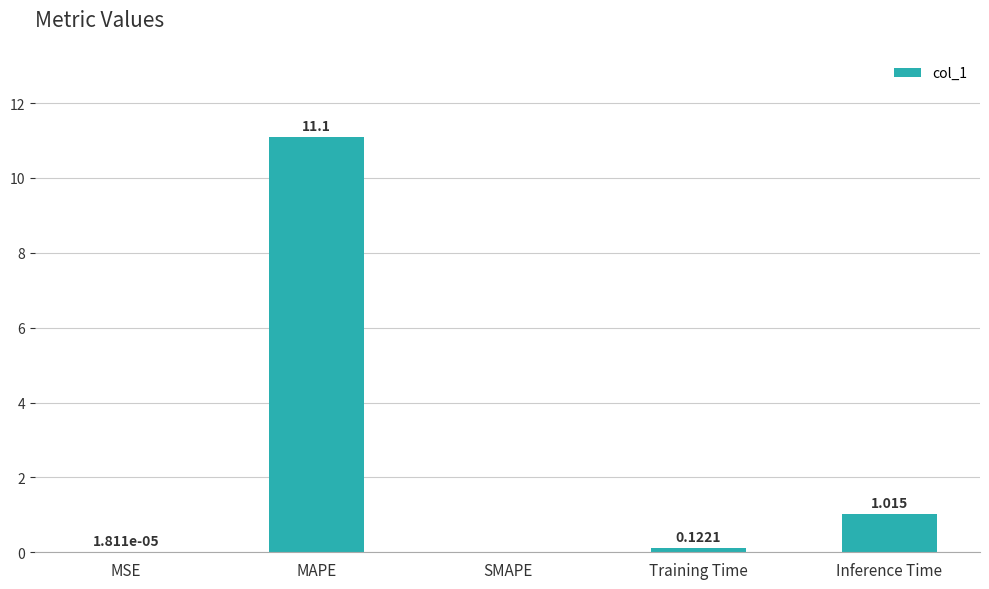

At which category does the chart reach its peak across all series?

MAPE